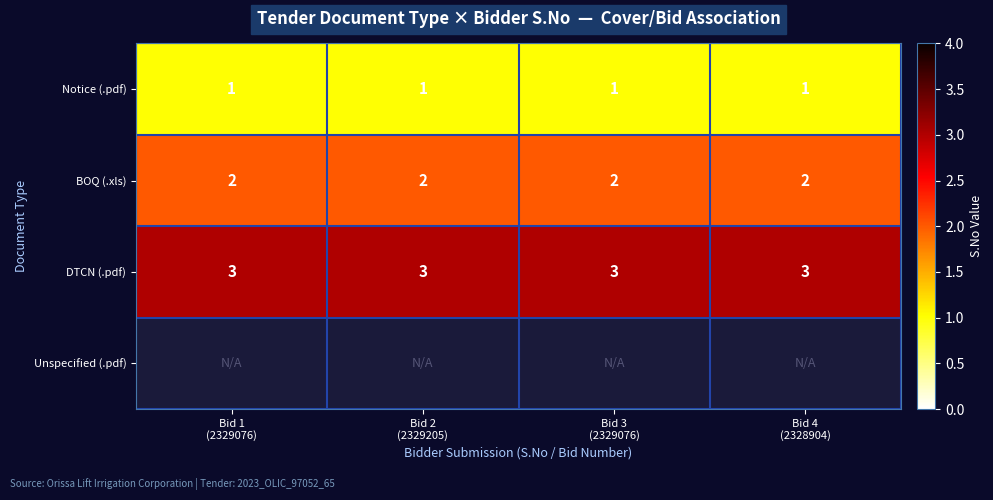

Between Bid 2
(2329205) and Bid 4
(2328904), which is larger?

Bid 2
(2329205)